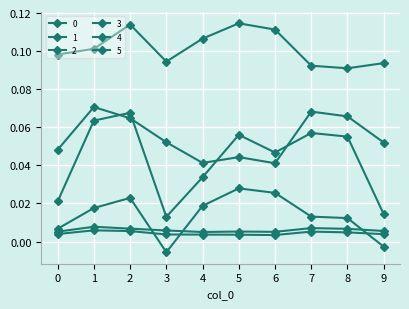

How many lines are shown in the chart?

6